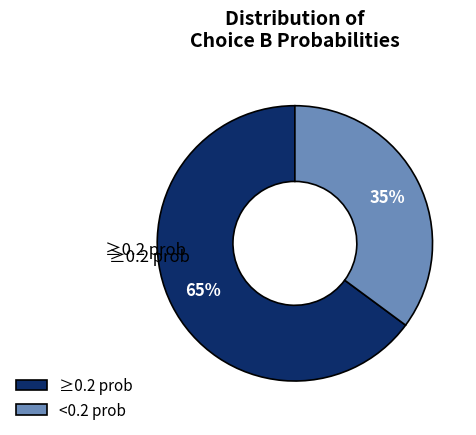

To the nearest percent, what is the difference between the largest and smallest slice percentages?

30%